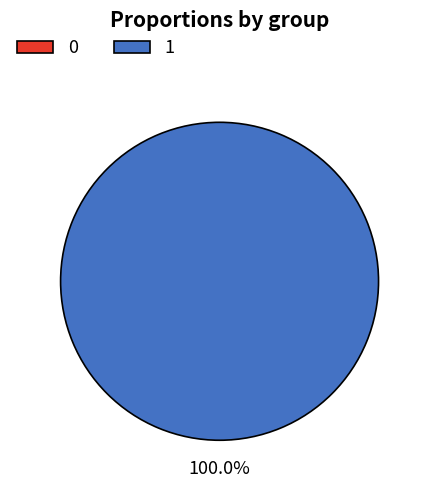

To the nearest percent, what is the difference between the largest and smallest slice percentages?

100%